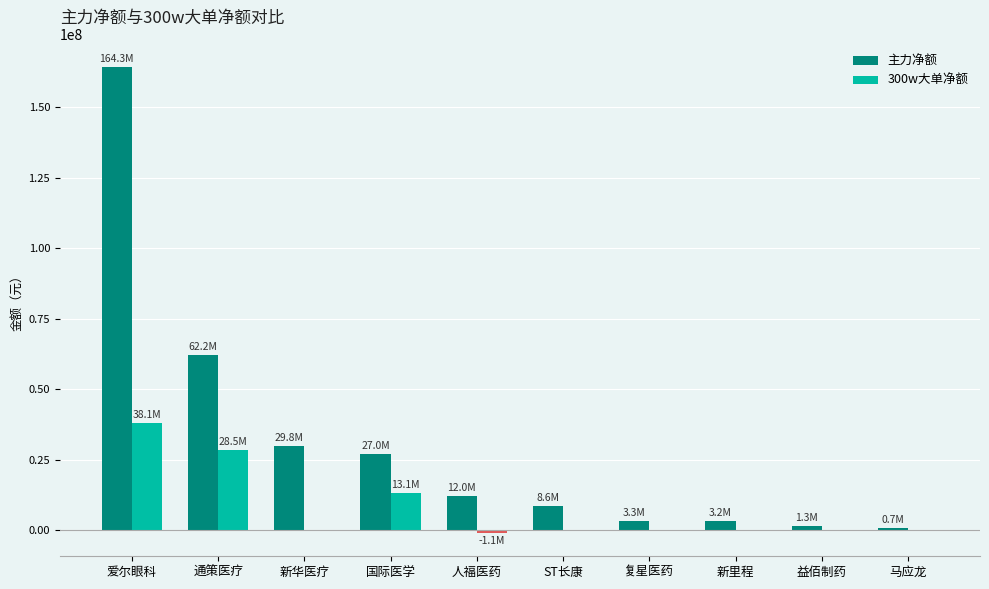

What is the sum of all 主力净额 values?

312531042